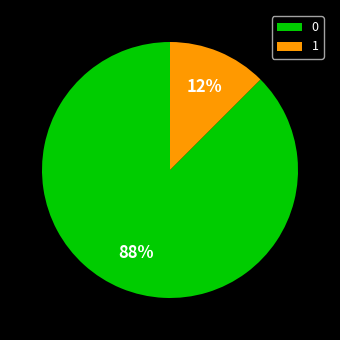

To the nearest percent, what is the average slice percentage?

50%